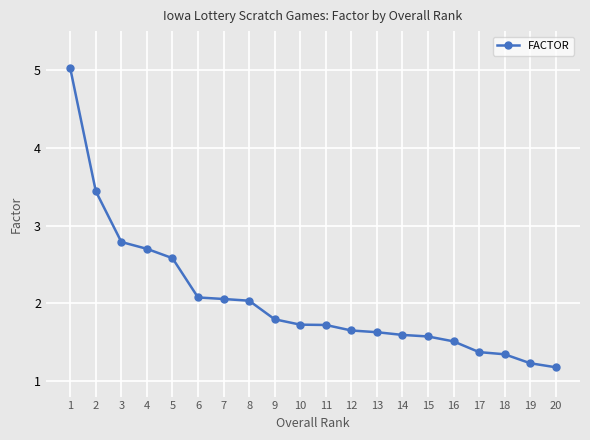

True or false: the data shows 0.8 at 5.

False